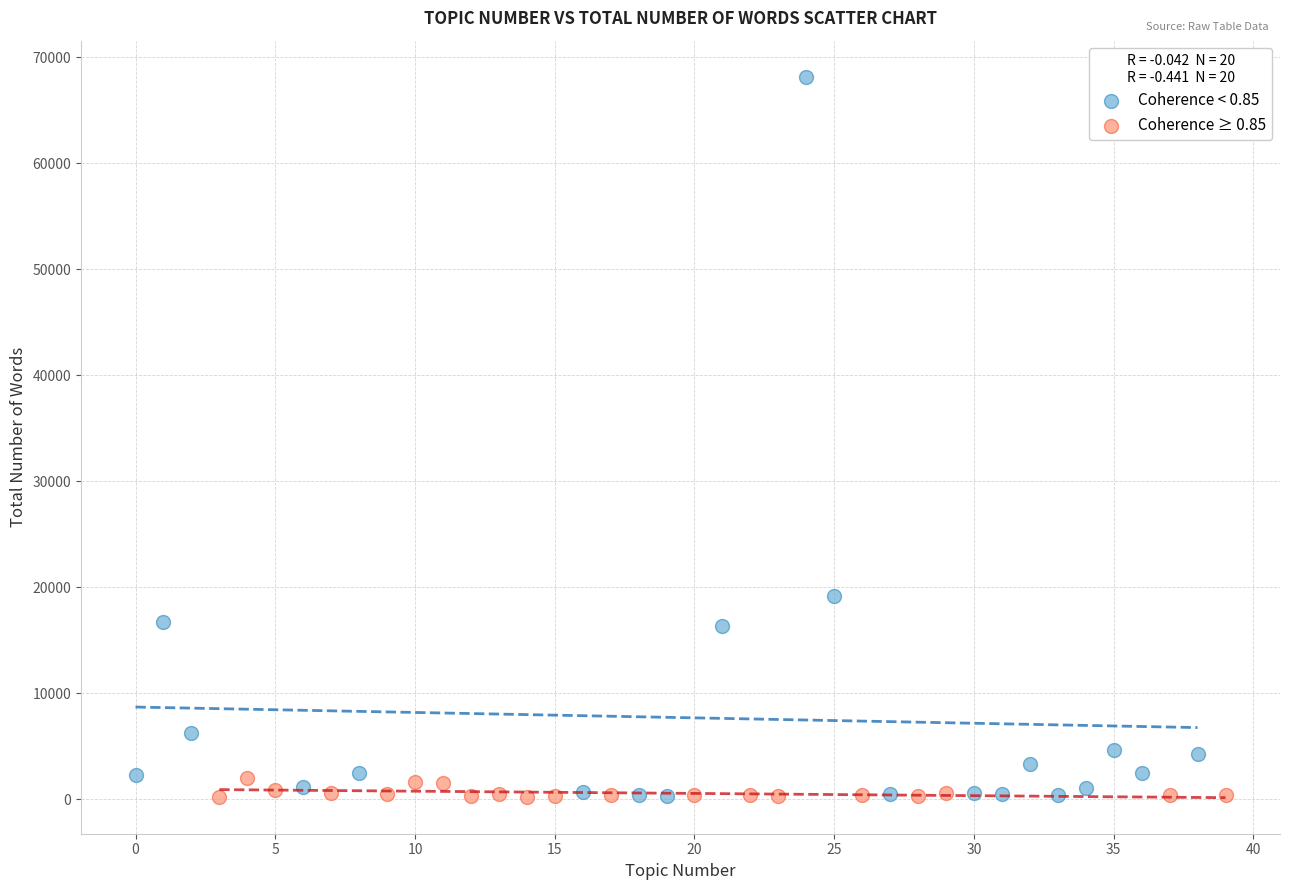

Which series contains the highest Y value?

Coherence < 0.85